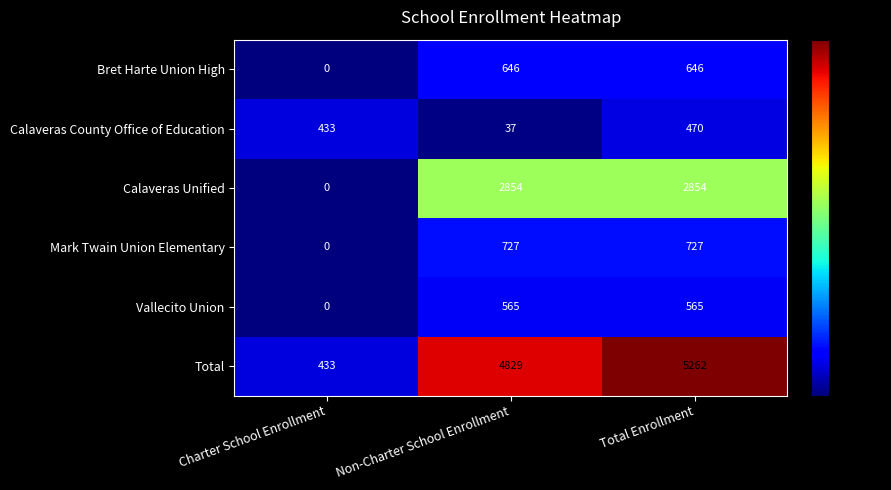

What value does the Calaveras County Office of Education series have at Total Enrollment?

470